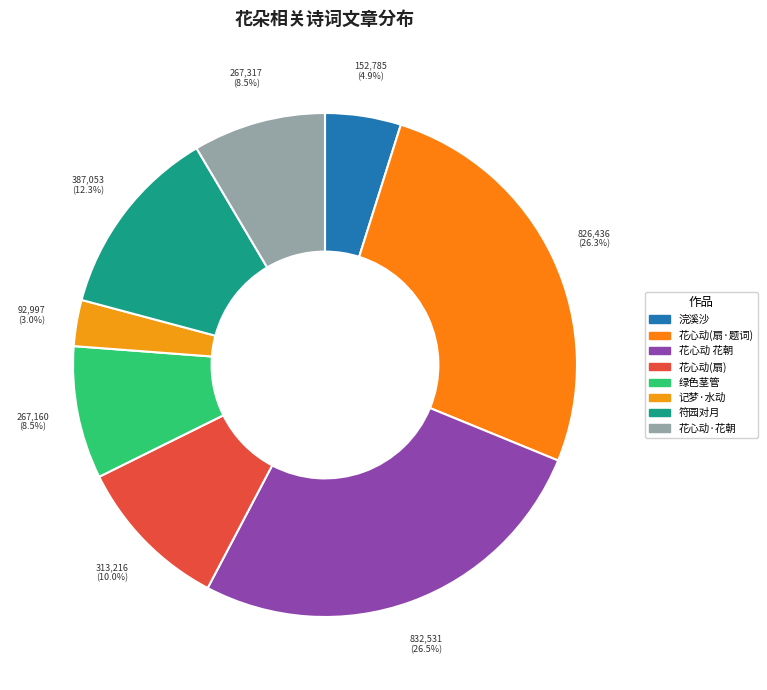

Count the number of slices in the pie.

8